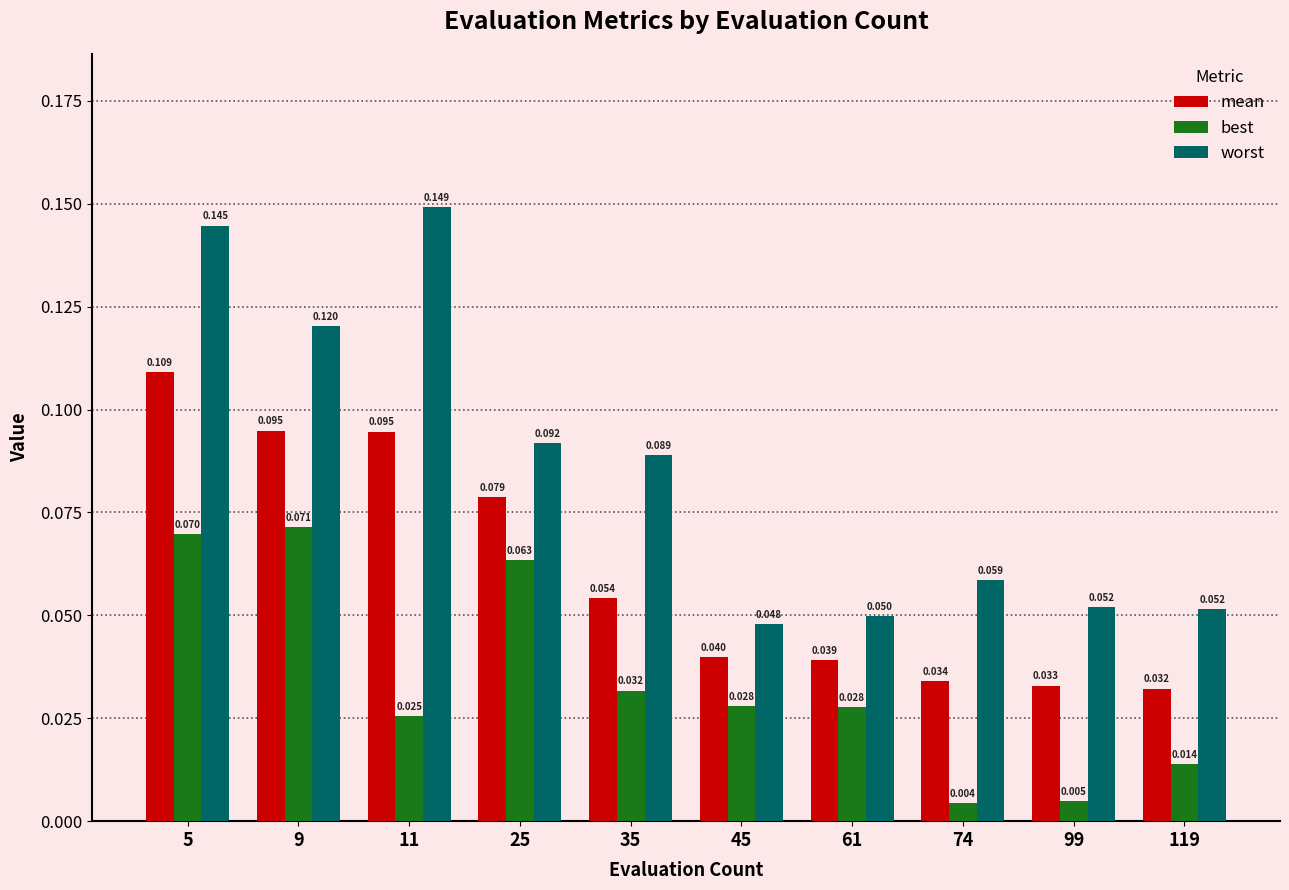

Is the value of best at 74 greater than the value of mean at 45?

No